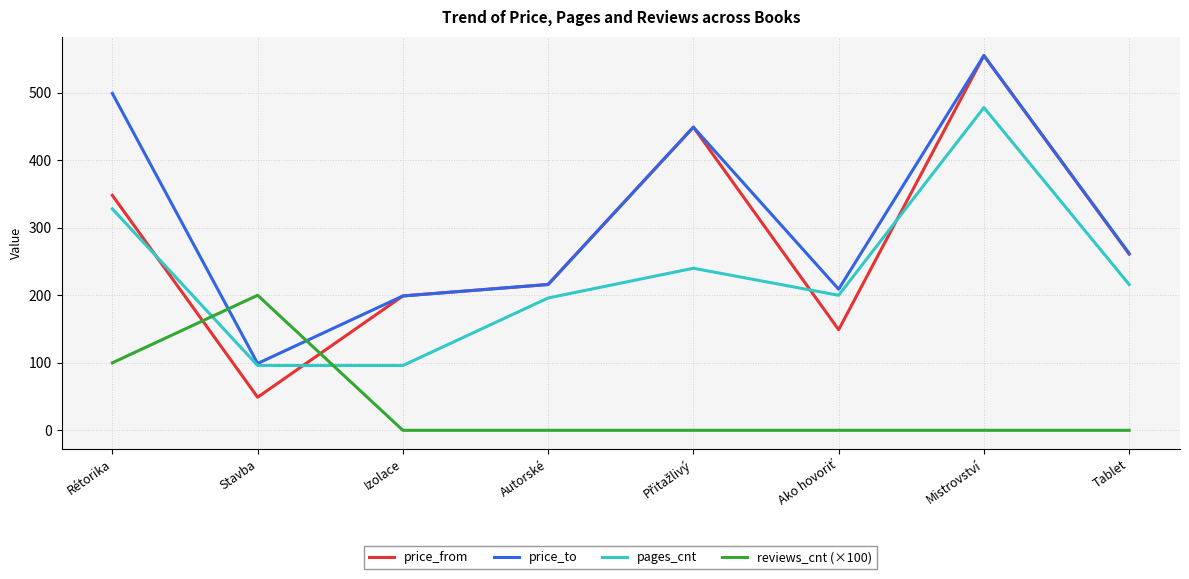

What is the sum of all price_to values?

2488